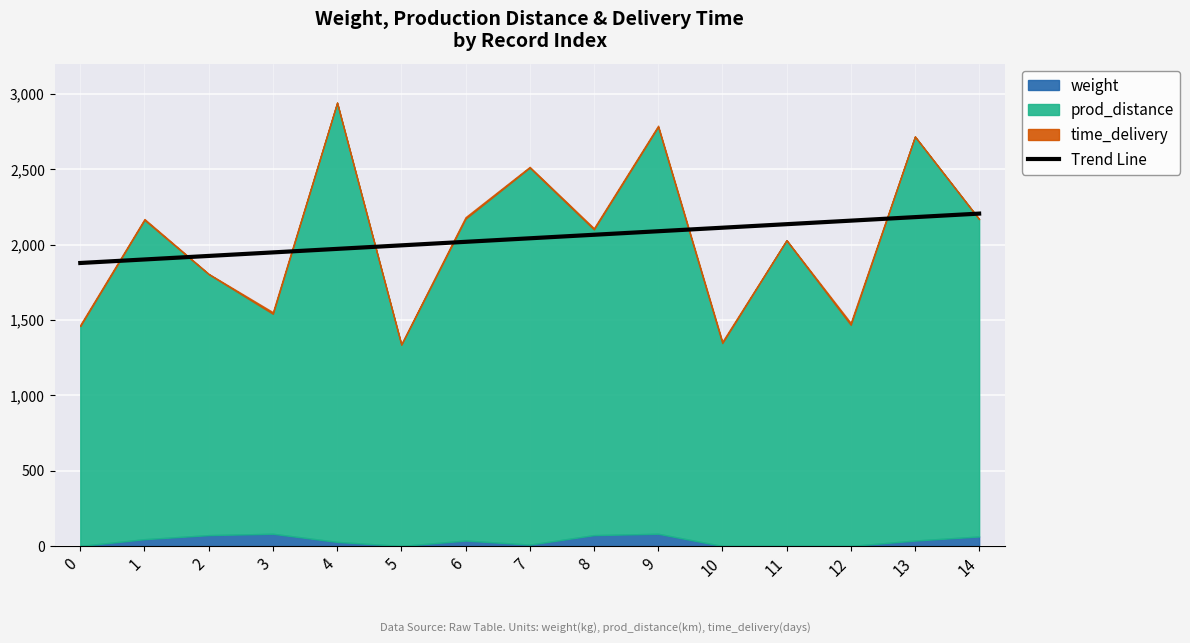

What is the minimum value for Trend Line?

1878.2